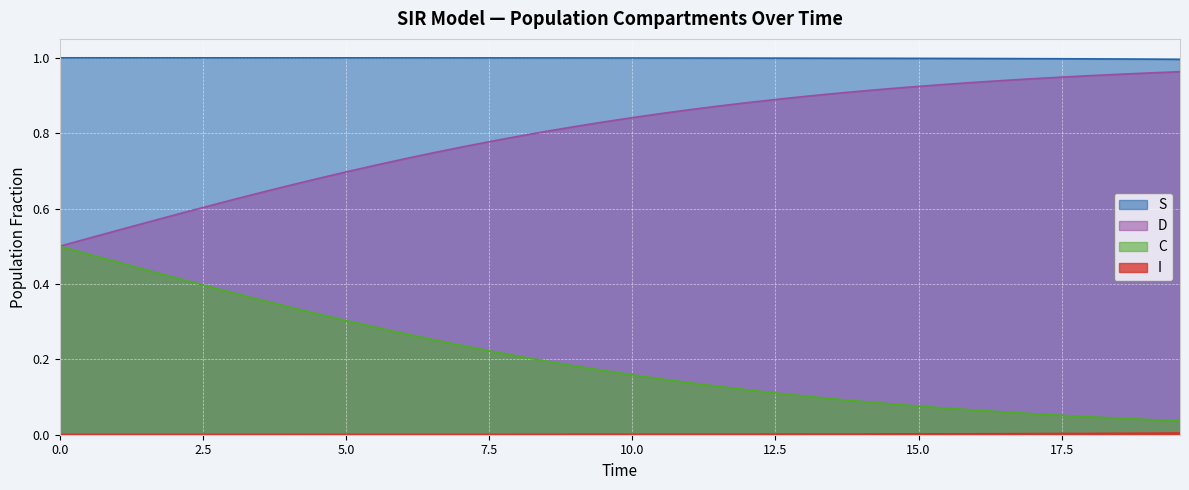

Which series has the largest total across all categories?

S